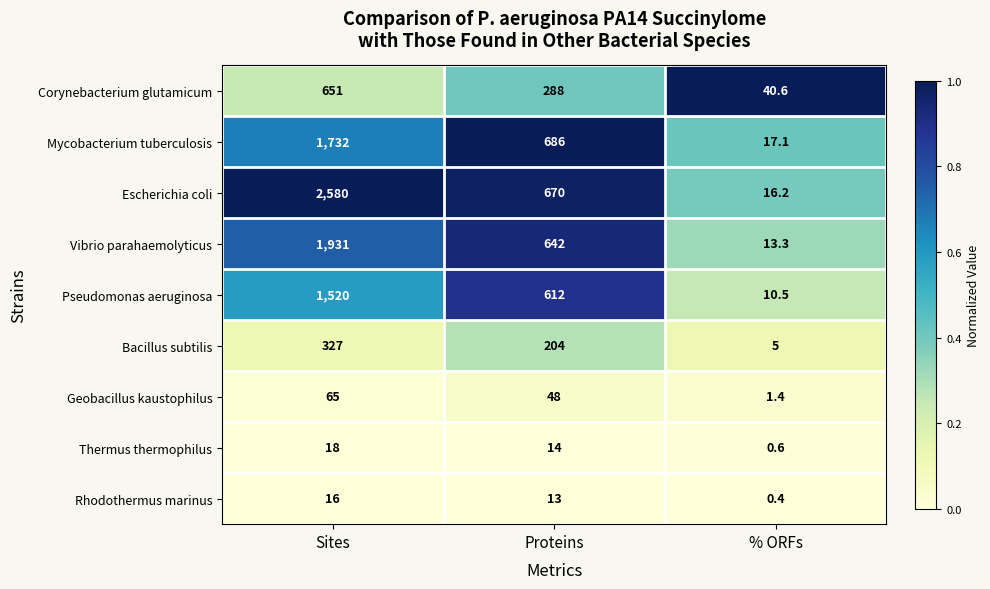

What is the maximum value shown in the chart?

2580.0